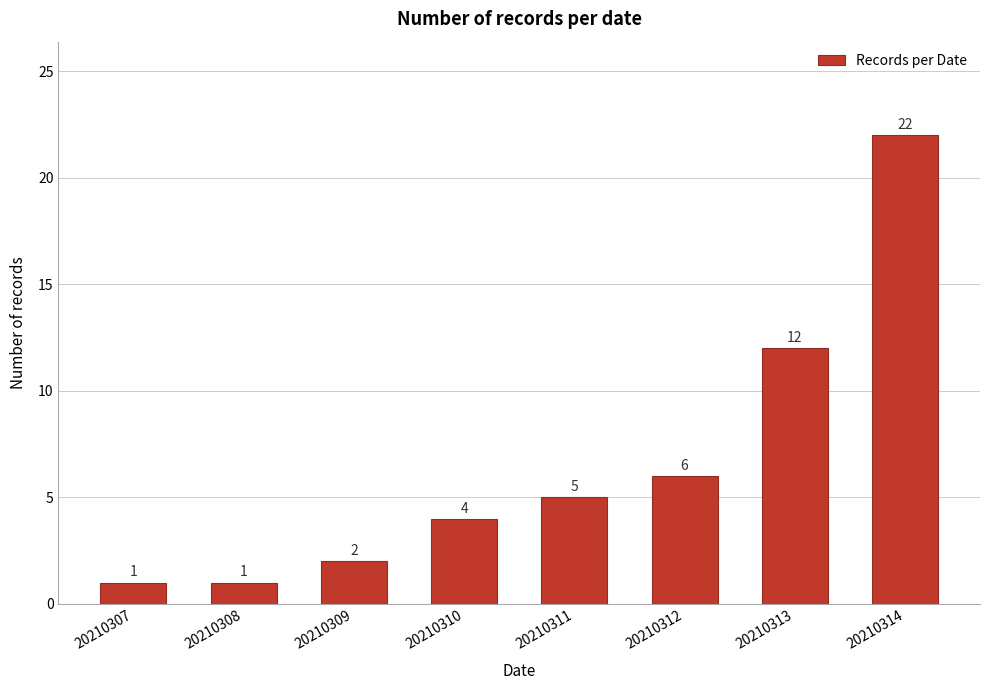

Reading right to left, what are all the values shown in this chart?

22	12	6	5	4	2	1	1